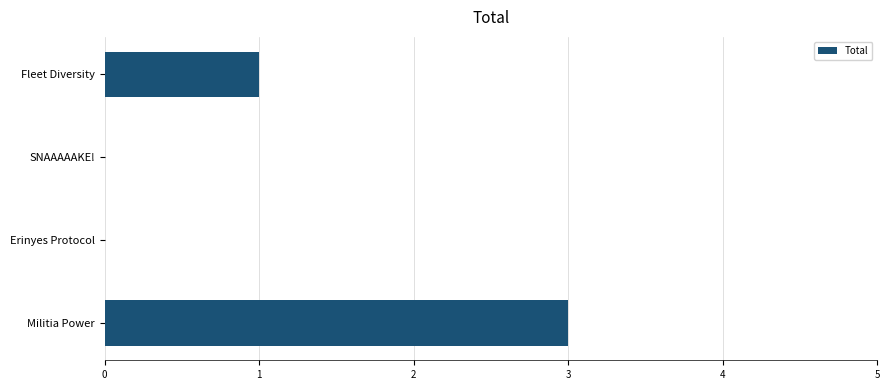

At which category does the chart reach its peak across all series?

Militia Power